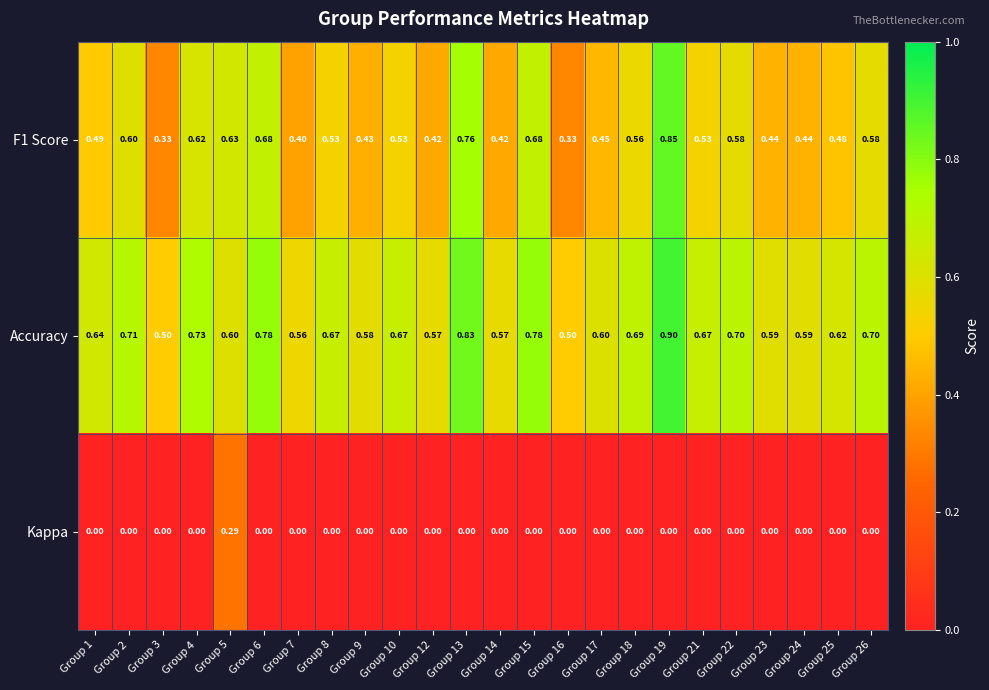

Which series has the largest total across all categories?

Accuracy